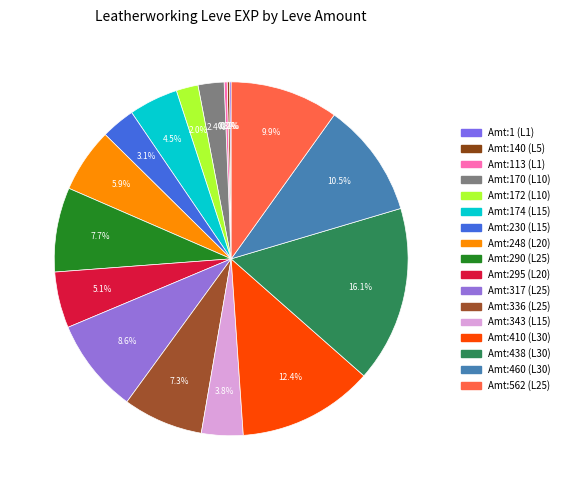

To the nearest percent, what is the difference between the largest and smallest slice percentages?

16%